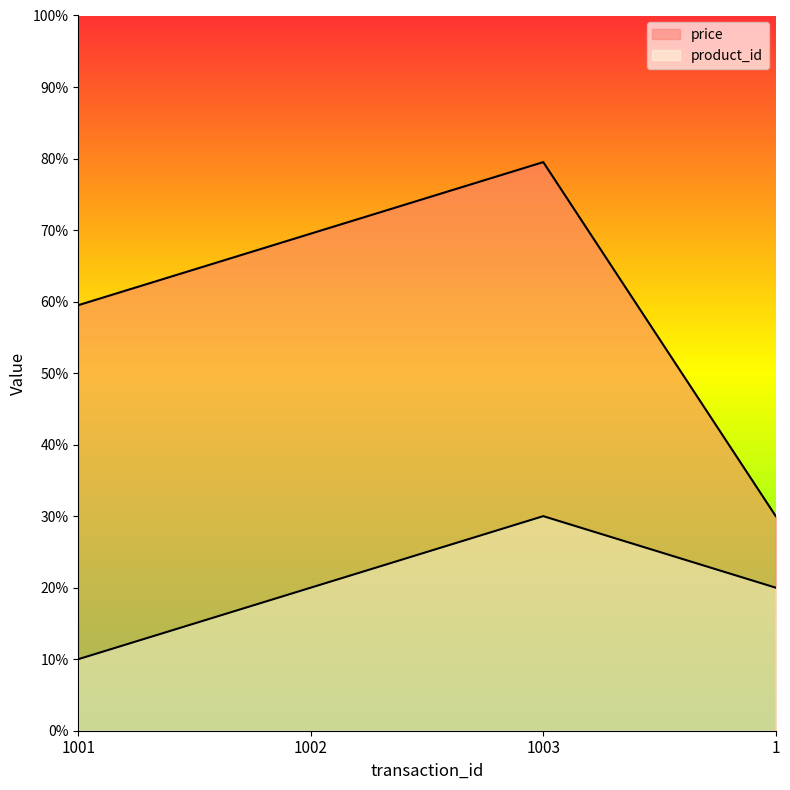

At which label does price reach its minimum?

1